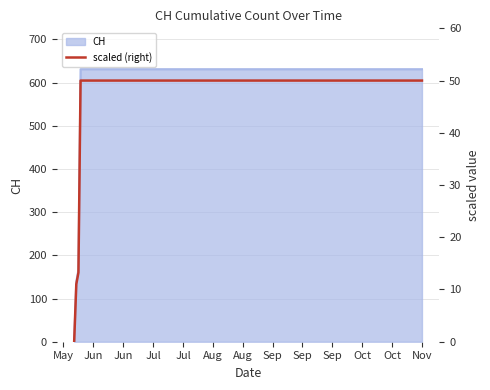

What is the maximum value for CH?

631